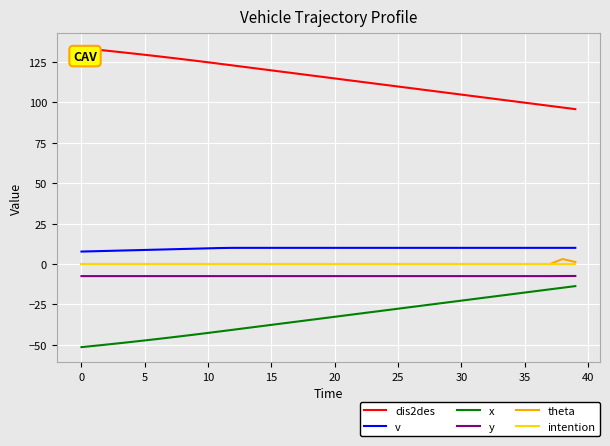

True or false: intention and dis2des intersect in this chart.

False